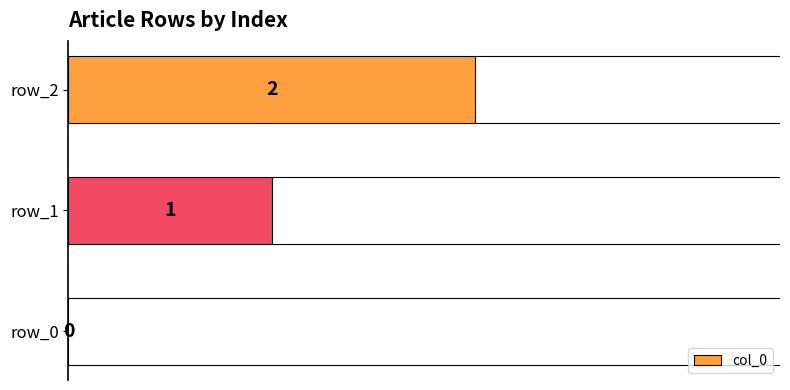

At which category does the chart reach its peak across all series?

row_2